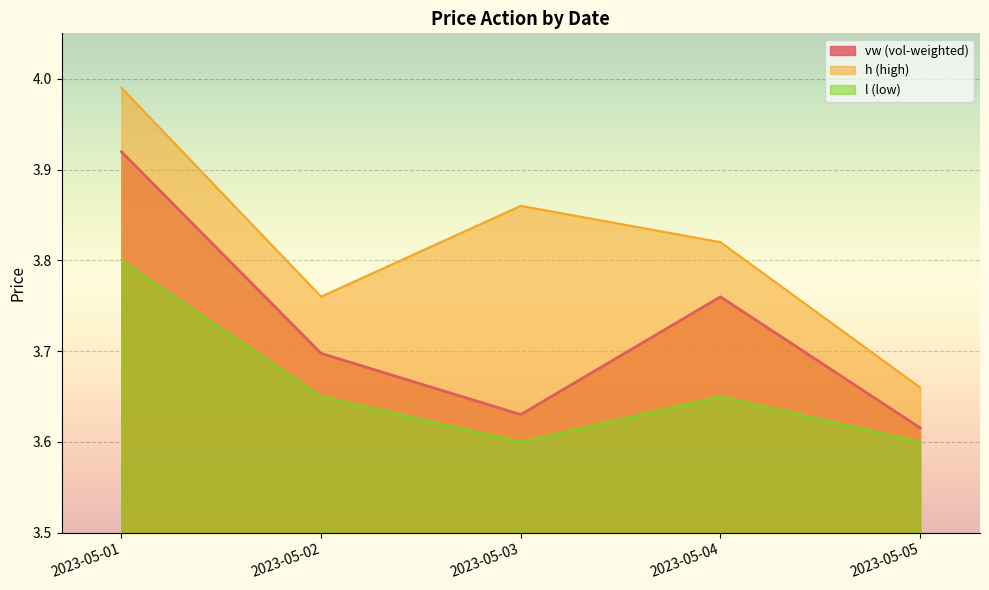

At 2023-05-04, list the series in order from largest to smallest.

h, vw, l